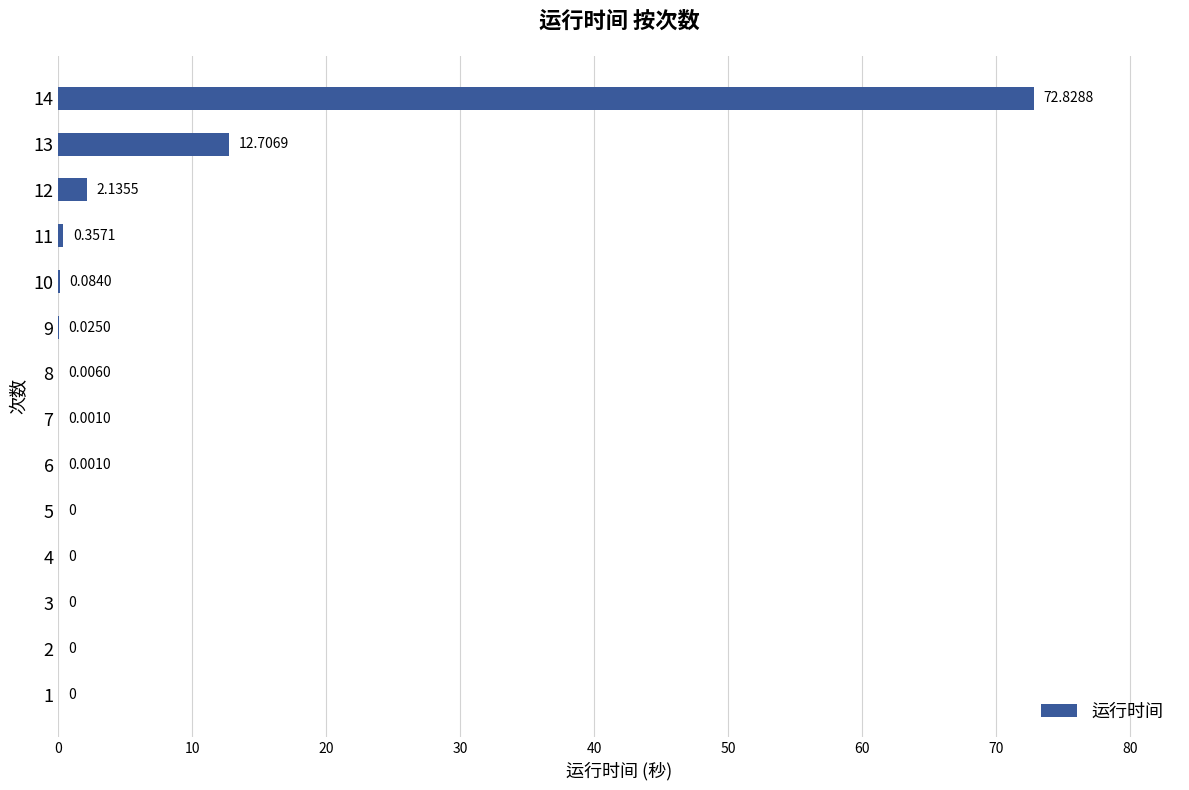

How many values are above zero?

9